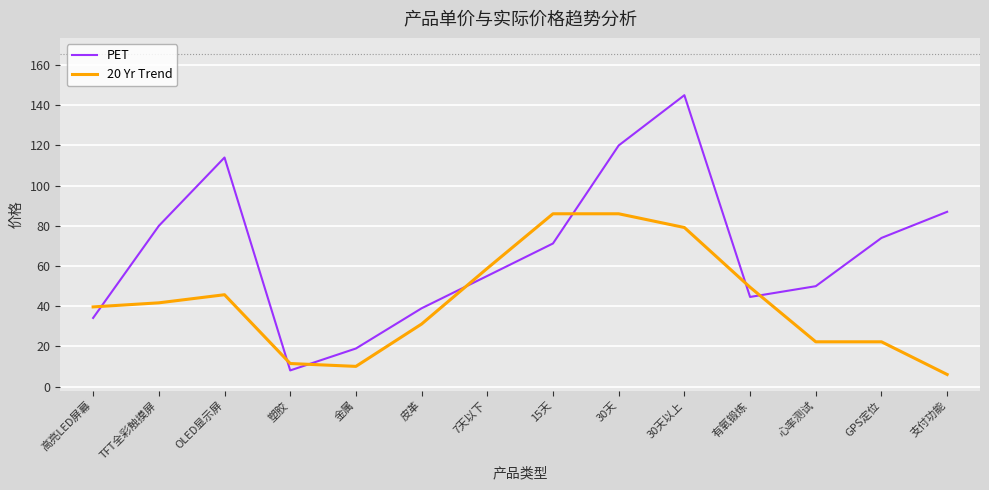

Where does the PET series first go above 71?

TFT全彩触摸屏